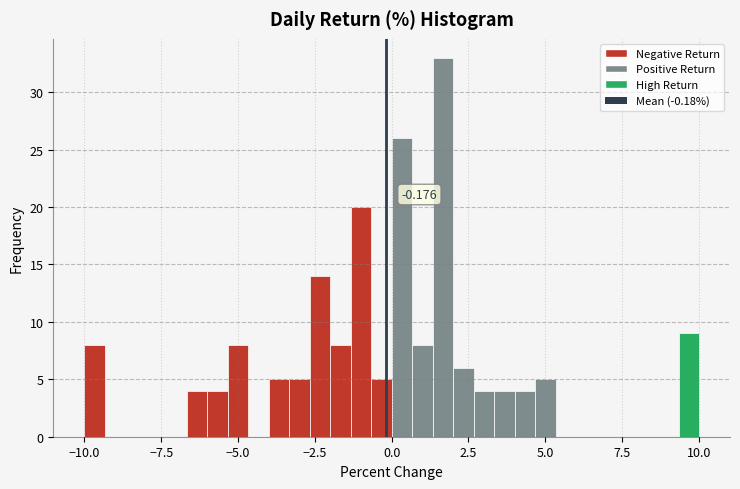

Read against the x-axis, roughly where is the centre of the tallest bar?

1.5